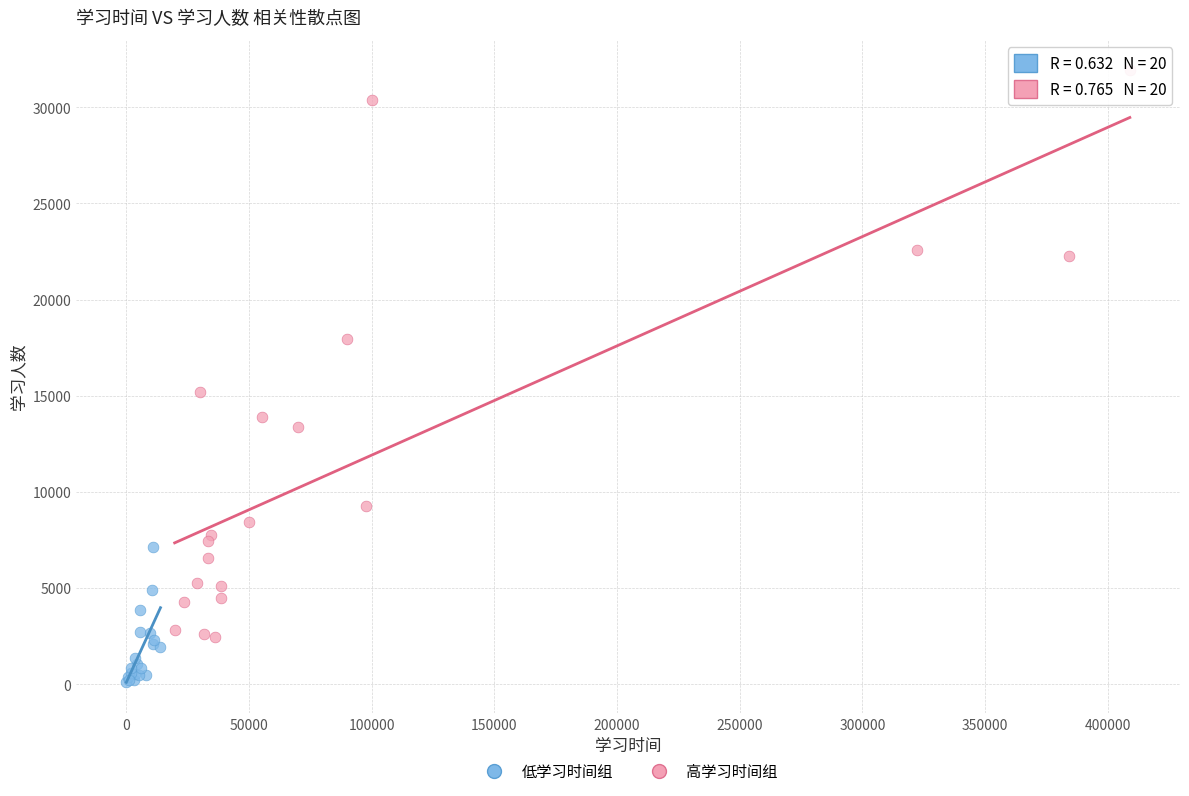

Which series has the widest spread of Y values?

高学习时间组